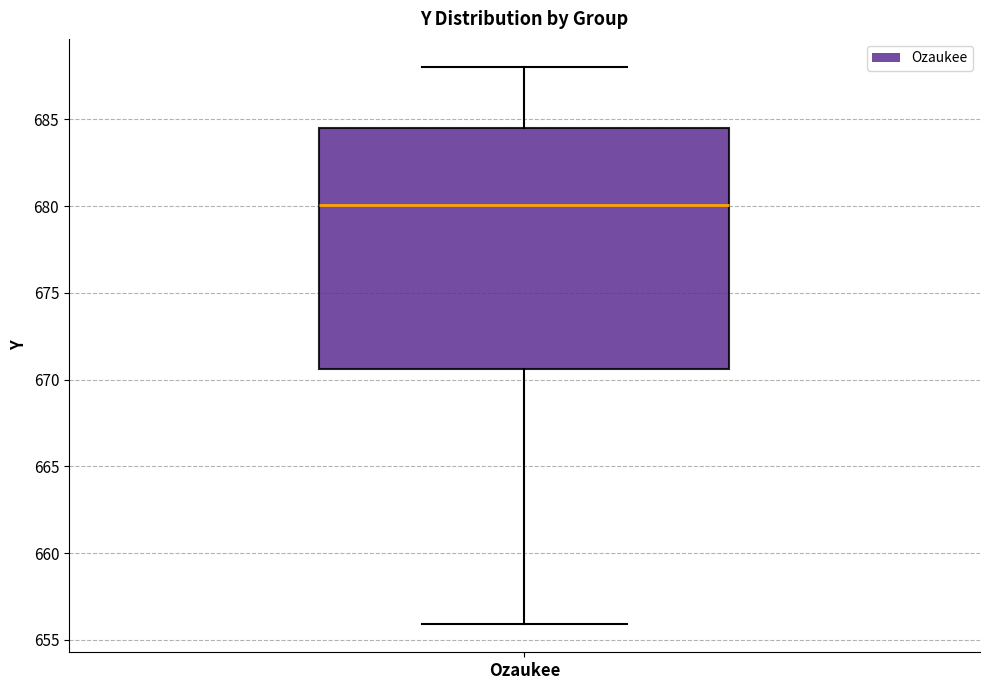

Where does the median line of the box for Ozaukee sit on the y-axis? The values are not printed on the chart, so give them approximately, as read against the axis.

680.0